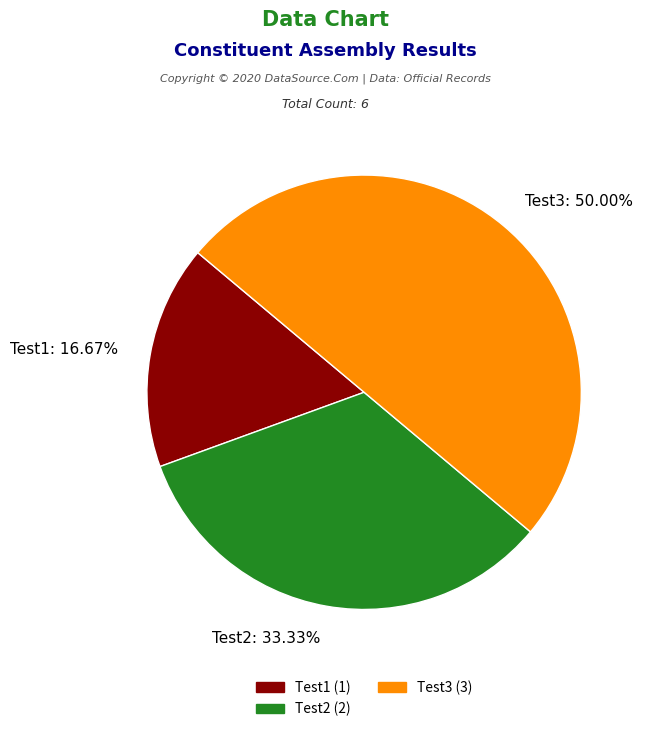

Which slice is the largest?

Test3